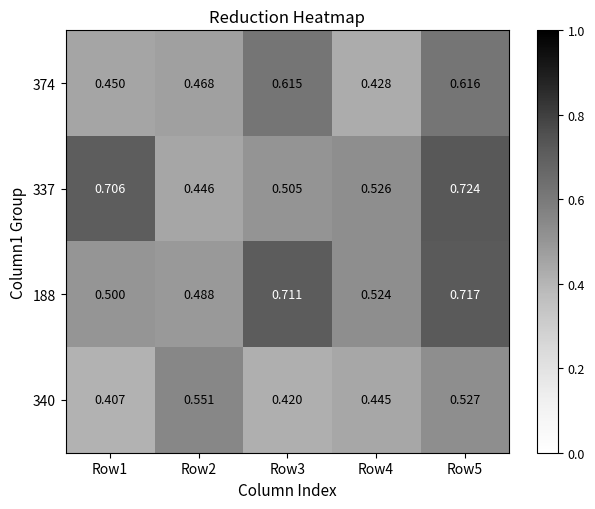

Is the value of 188 at Row5 greater than the value of 340 at Row3?

Yes